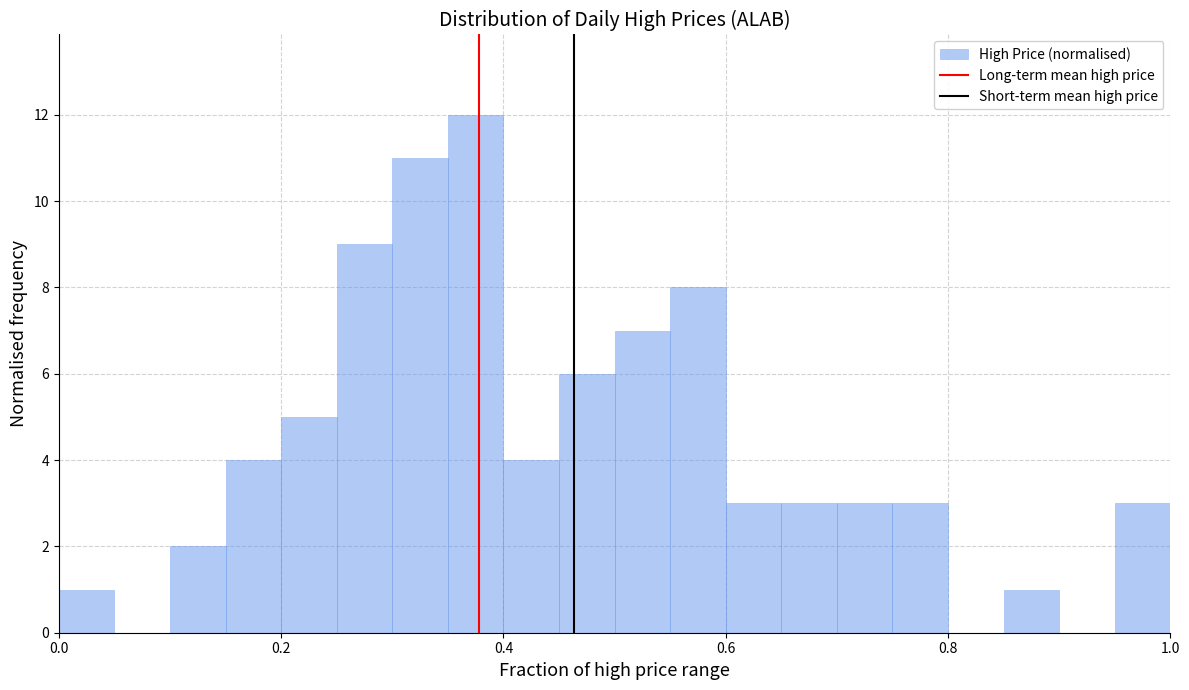

Read against the x-axis, roughly where is the centre of the tallest bar?

0.38